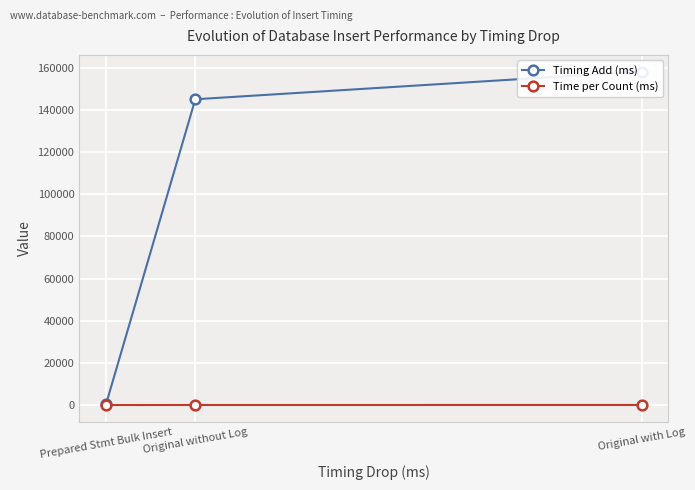

Between Original with Log and Prepared Stmt Bulk Insert, which series saw the biggest shift?

Timing Add (ms)